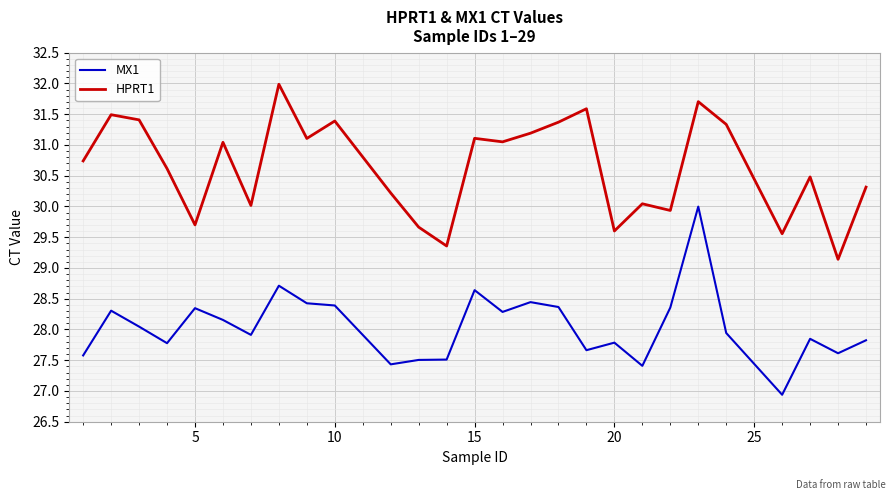

Which series has the largest total across all categories?

HPRT1